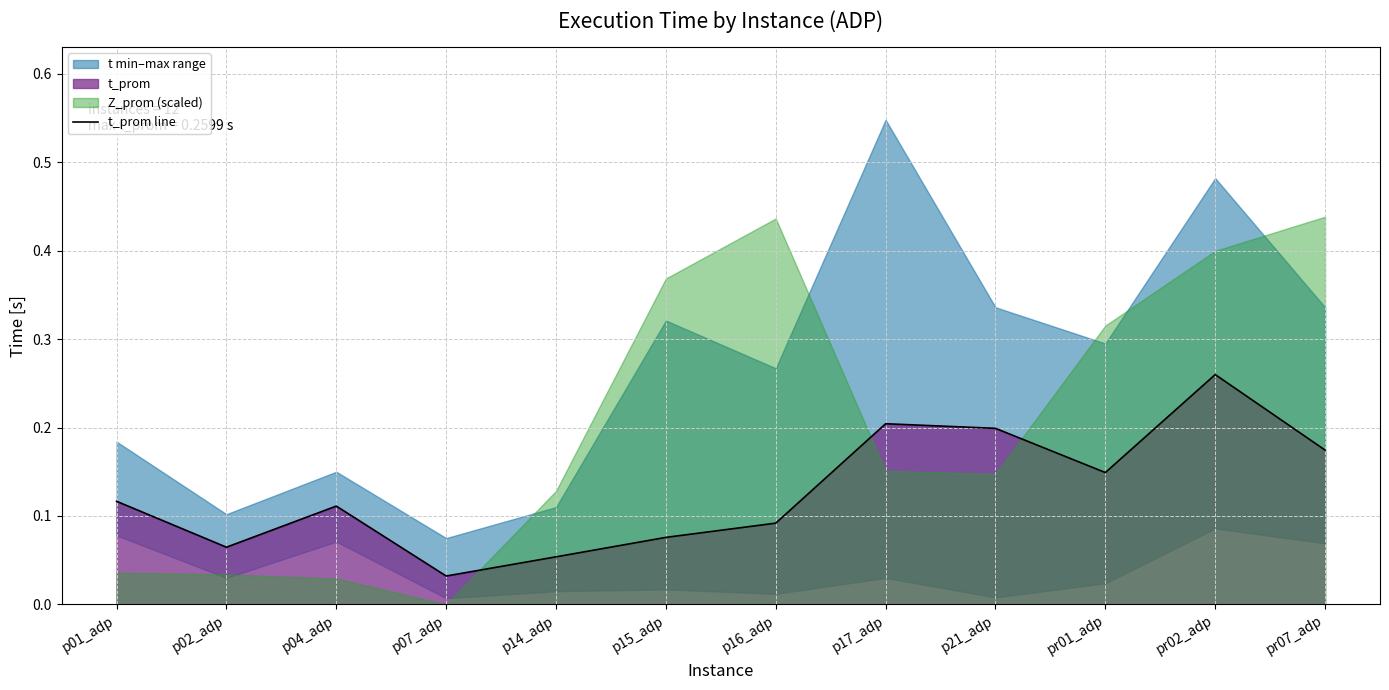

Reading left to right, list all the values displayed in this chart.

0.1	0.1	0.1	0.0	0.1	0.1	0.1	0.2	0.2	0.1	0.3	0.2